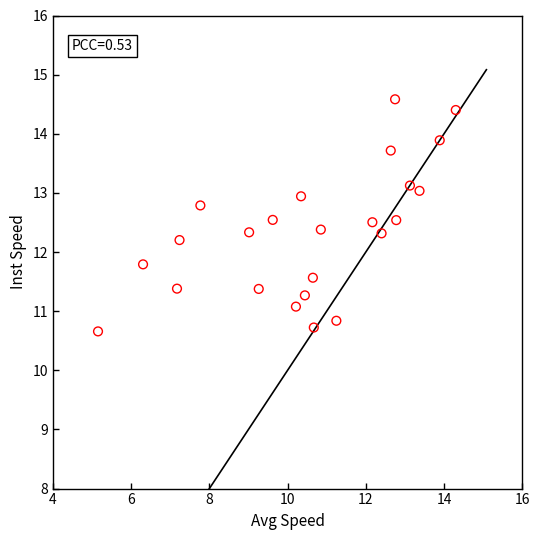

What is the range of X values (max minus min)?

9.1